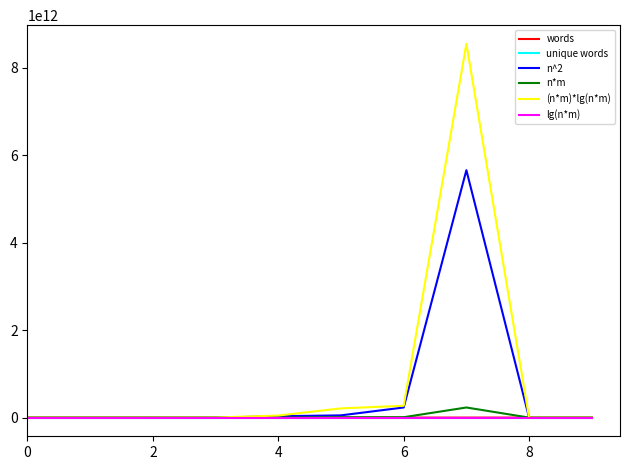

Which series has the widest spread of values?

(n*m)*lg(n*m)